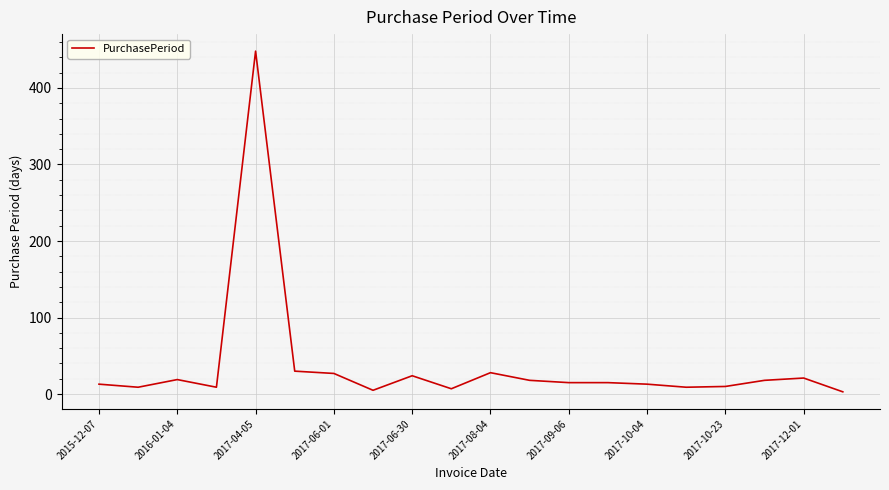

What is the maximum value shown in the chart?

448